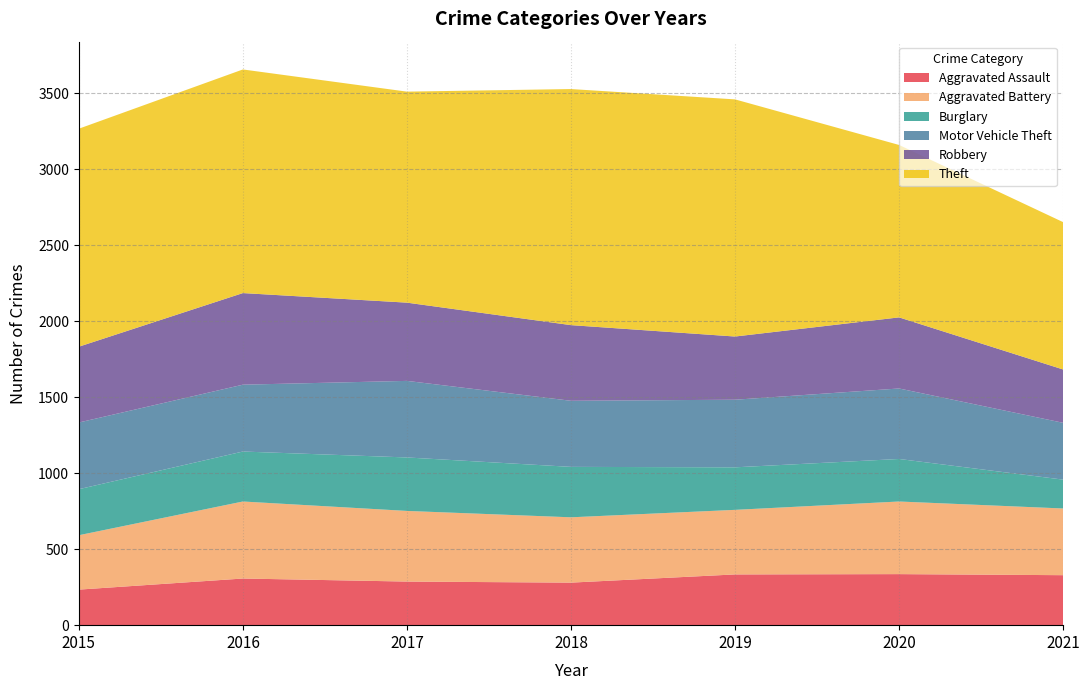

Reading right to left, what are all the values shown in this chart?

Aggravated Assault: 2021=329	2020=336	2019=334	2018=280	2017=287	2016=307	2015=234
Aggravated Battery: 2021=439	2020=478	2019=425	2018=430	2017=465	2016=507	2015=358
Burglary: 2021=190	2020=280	2019=280	2018=332	2017=352	2016=329	2015=303
Motor Vehicle Theft: 2021=374	2020=464	2019=445	2018=435	2017=504	2016=440	2015=439
Robbery: 2021=351	2020=468	2019=416	2018=498	2017=515	2016=603	2015=499
Theft: 2021=970	2020=1135	2019=1561	2018=1554	2017=1389	2016=1472	2015=1435